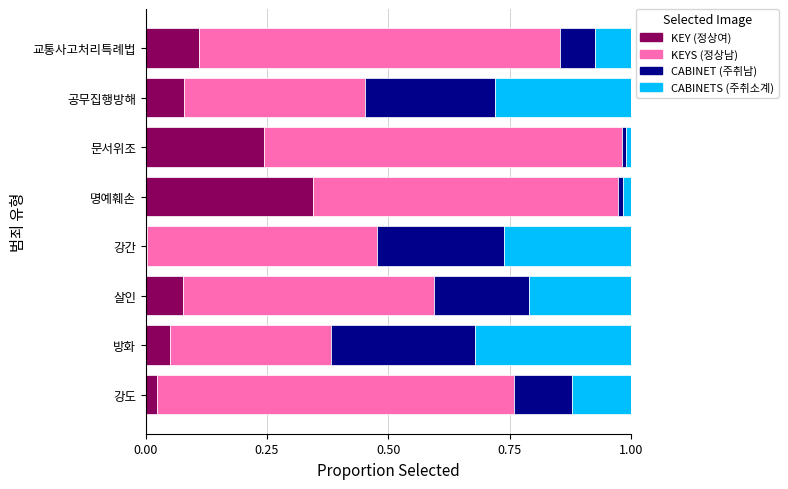

Is it true that KEY (정상여) equals 0.2 at 교통사고처리특례법?

False